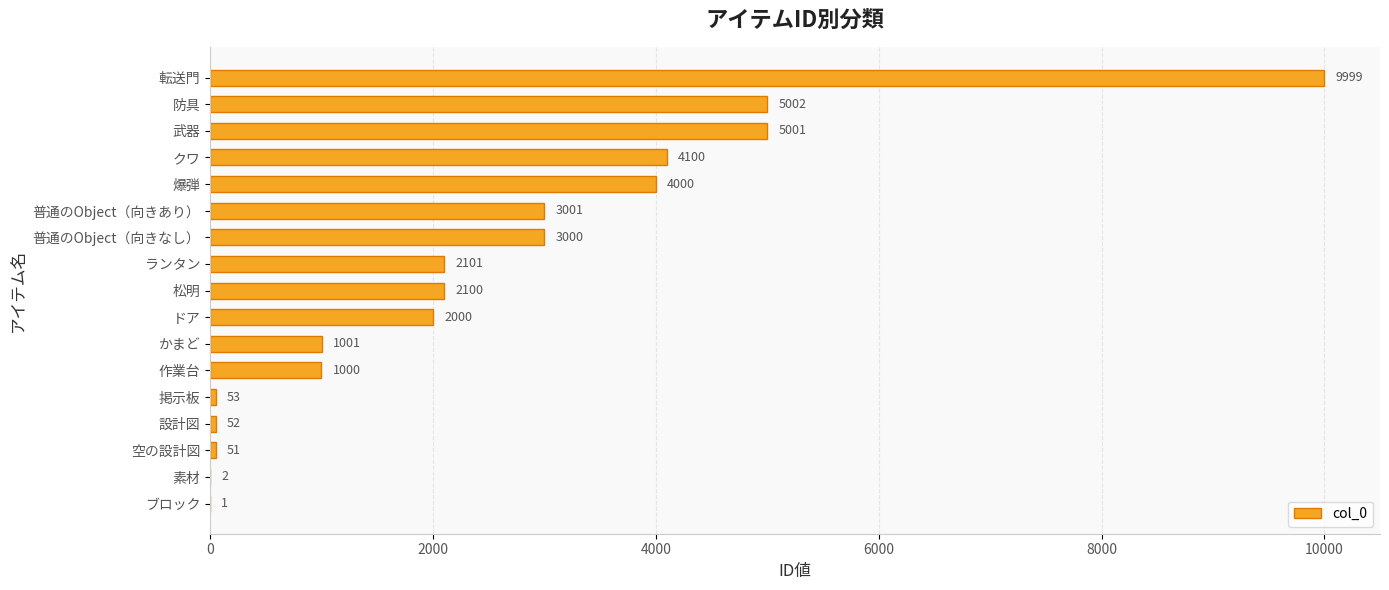

Where is the data nearest to the value 5000?

武器